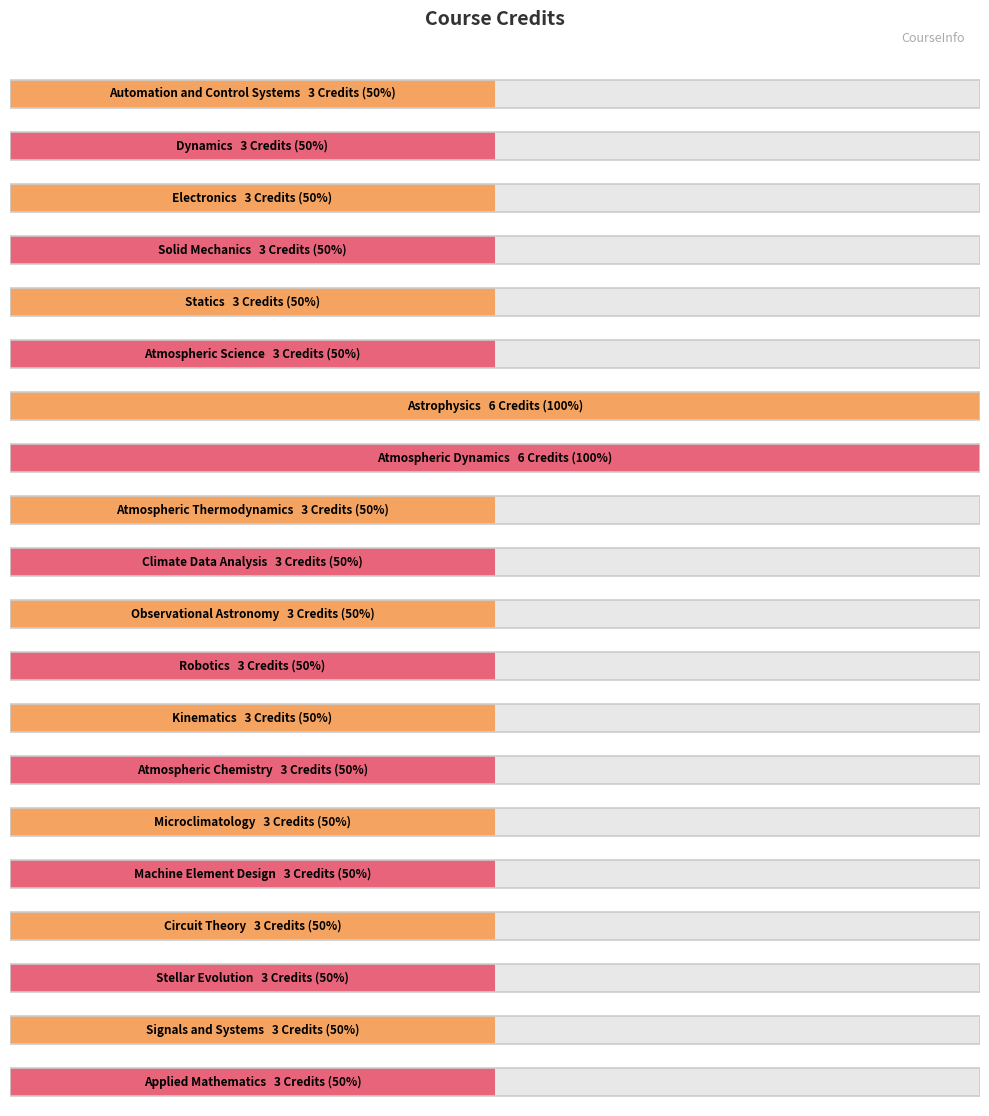

List the labels in order of value, smallest first.

Automation and Control Systems, Dynamics, Electronics, Solid Mechanics, Statics, Atmospheric Science, Atmospheric Thermodynamics, Climate Data Analysis, Observational Astronomy, Robotics, Kinematics, Atmospheric Chemistry, Microclimatology, Machine Element Design, Circuit Theory, Stellar Evolution, Signals and Systems, Applied Mathematics, Astrophysics, Atmospheric Dynamics